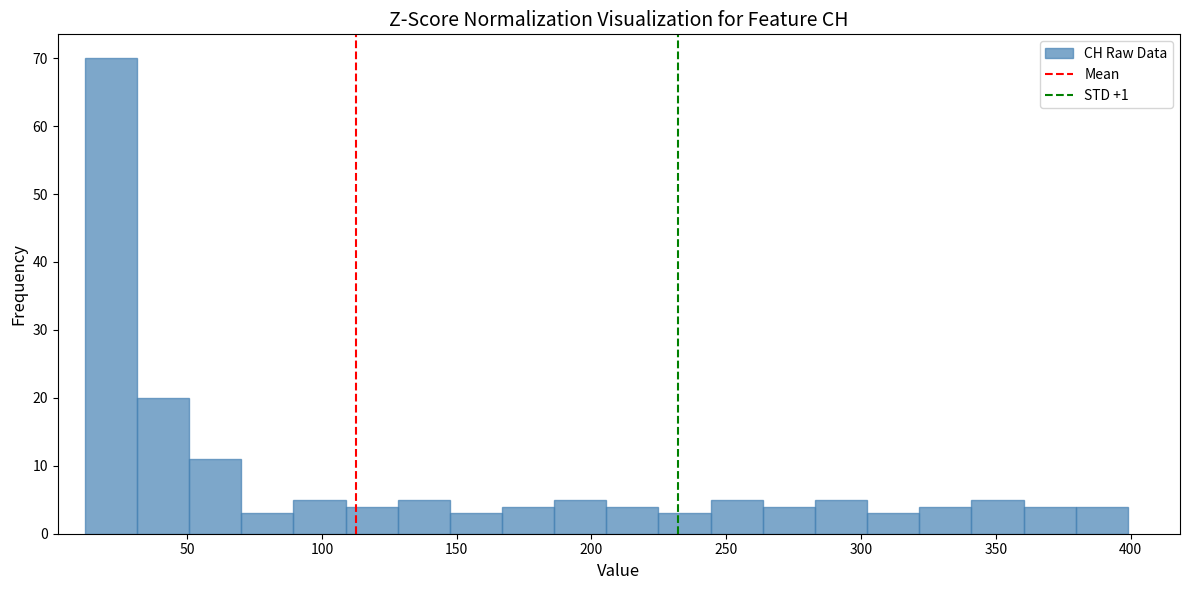

Around what value on the x-axis is the tallest bar? Give the approximate position of its centre, as read against the axis.

20